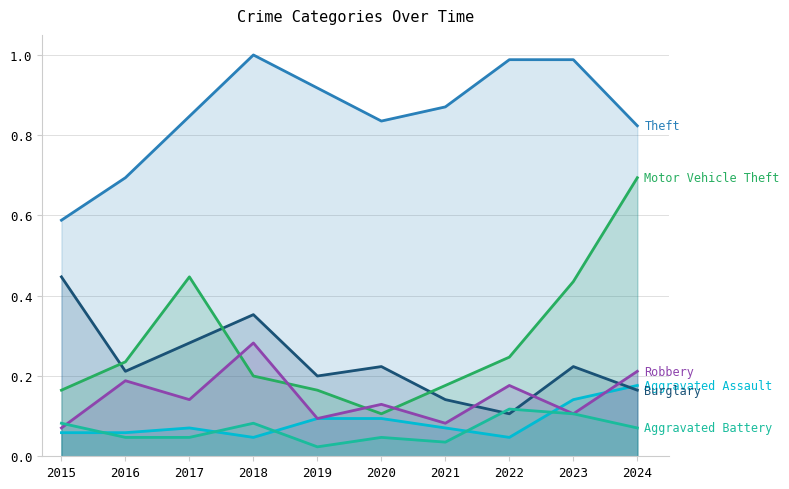

What is the difference between the highest and lowest values at 2016?

0.6